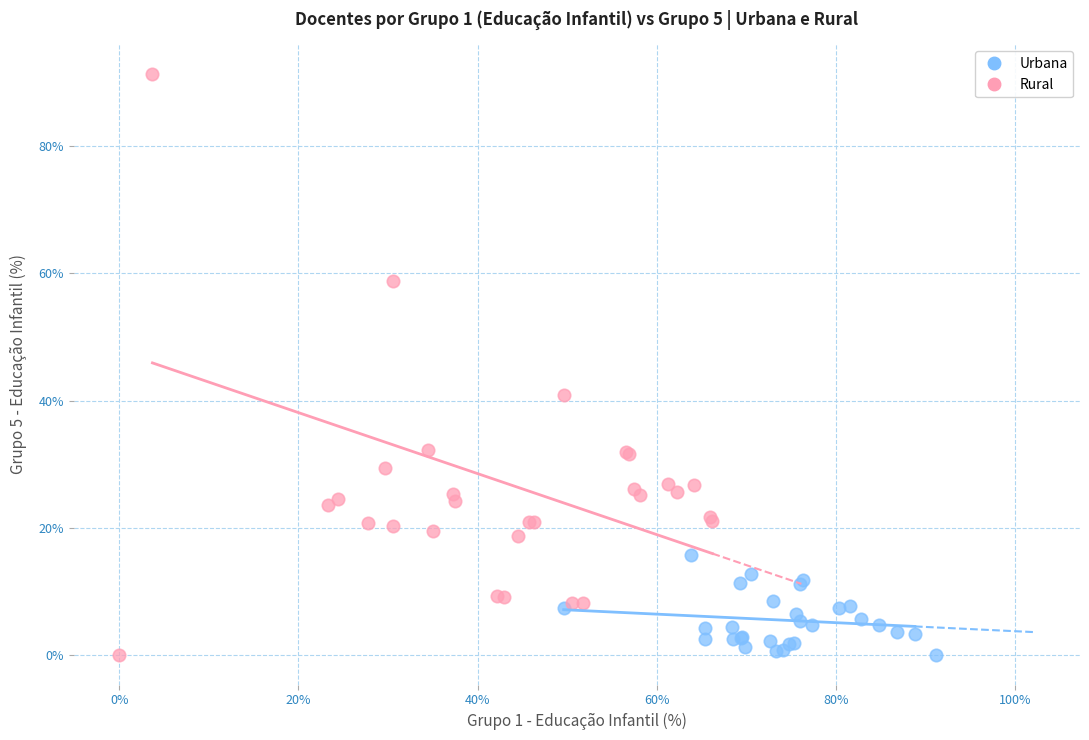

Which series has the widest spread of Y values?

Rural